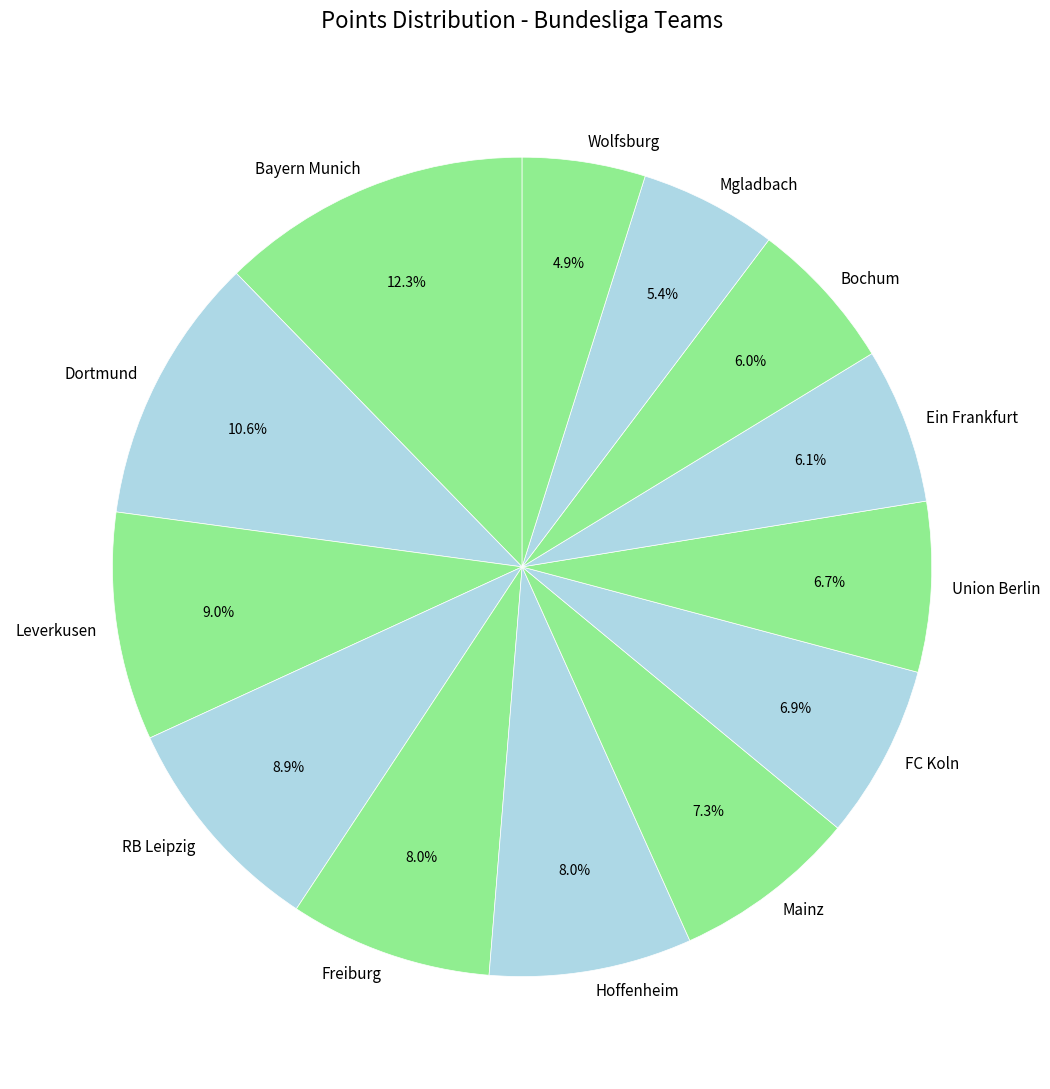

To the nearest percent, what is the difference between the largest and smallest slice percentages?

7%